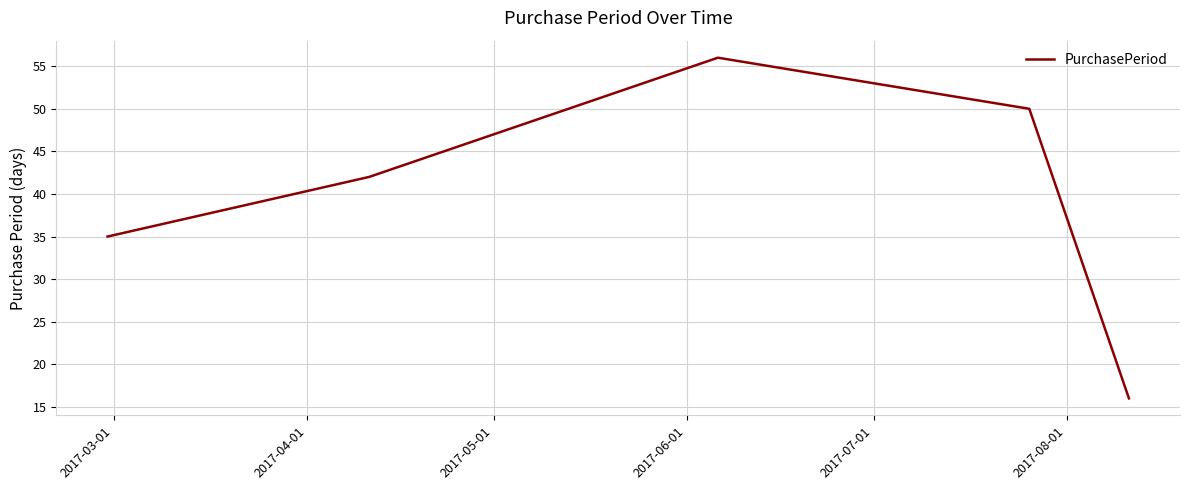

How many lines are shown in the chart?

1